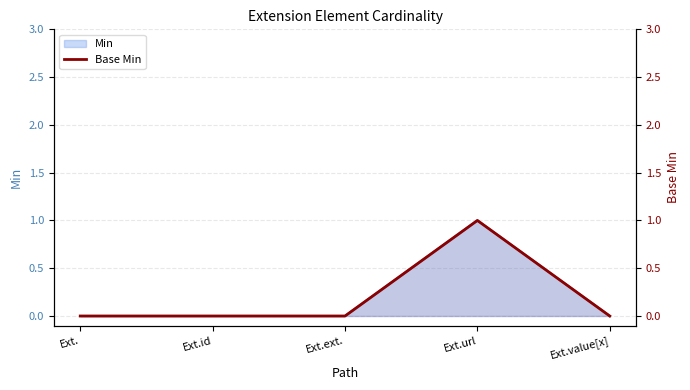

How many lines are shown in the chart?

1